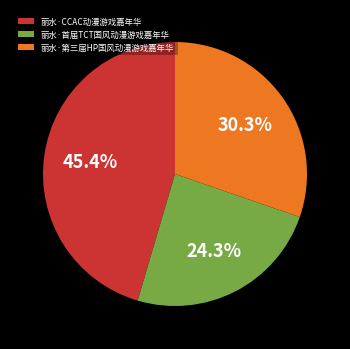

To the nearest percent, what is the difference between the 丽水·首届TCT国风动漫游戏嘉年华 and 丽水·CCAC动漫游戏嘉年华 slice percentages?

21%